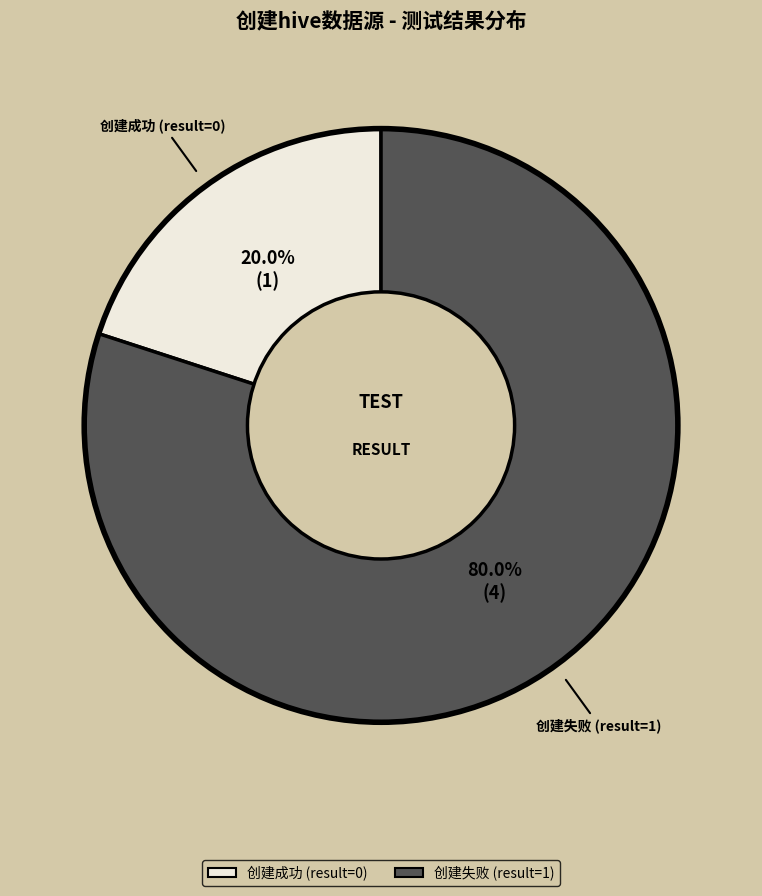

Does any single category account for the majority?

Yes